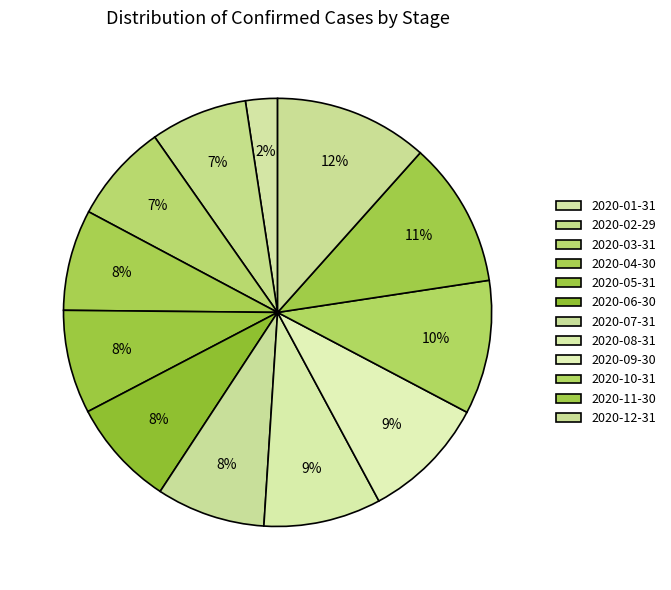

How much of the chart is everything except 2020-01-31?

97.6%